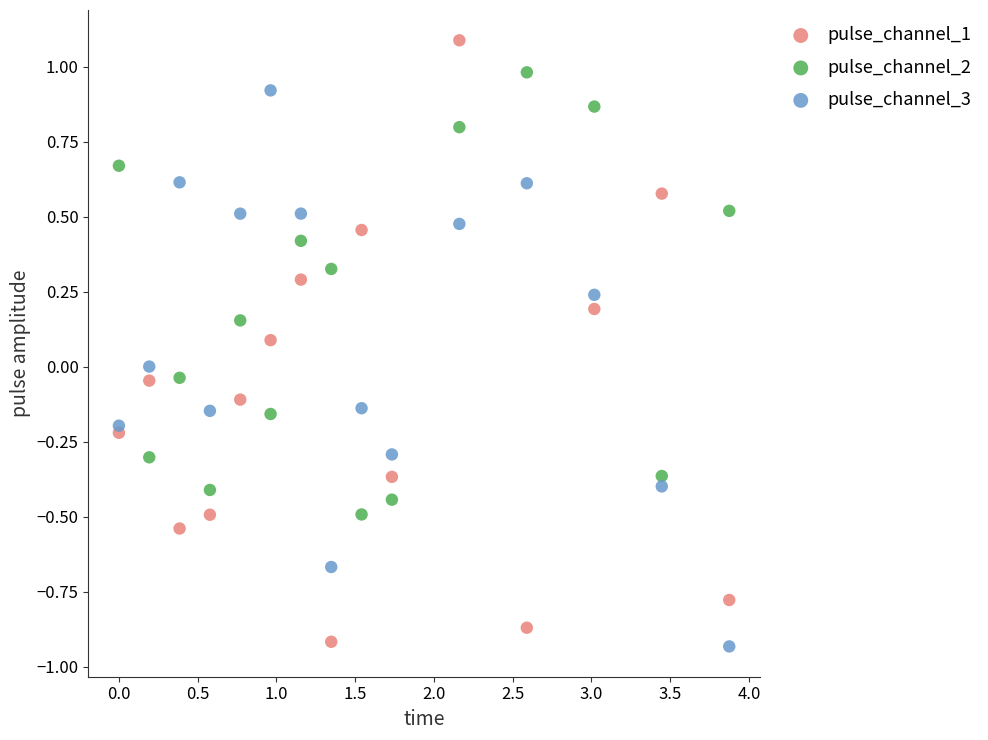

Which series reaches the maximum Y coordinate?

pulse_channel_1